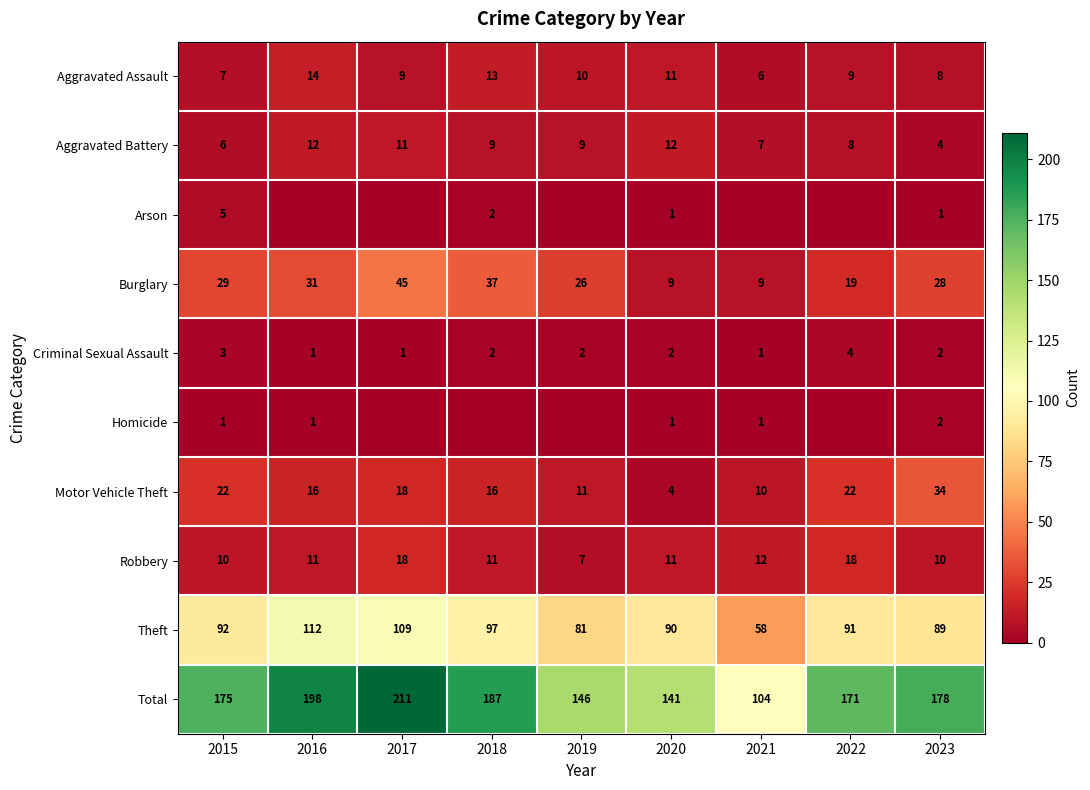

What is the total value across all series at 2019?

292